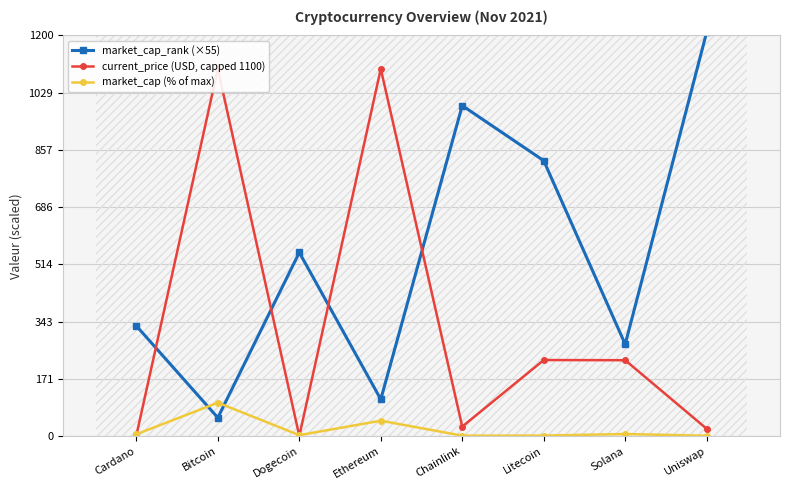

Is the value of market_cap (% of max) at Dogecoin greater than the value of market_cap_rank (×55) at Chainlink?

No